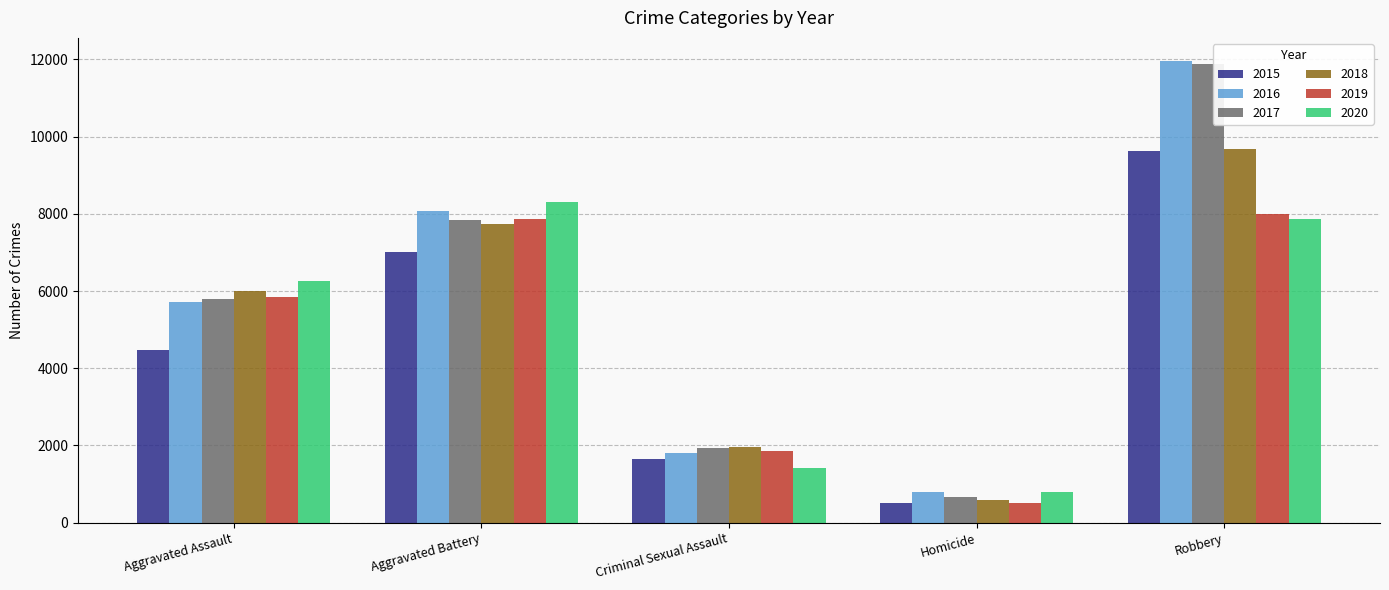

Count the 2015 values in the range 1648 to 7018.

3